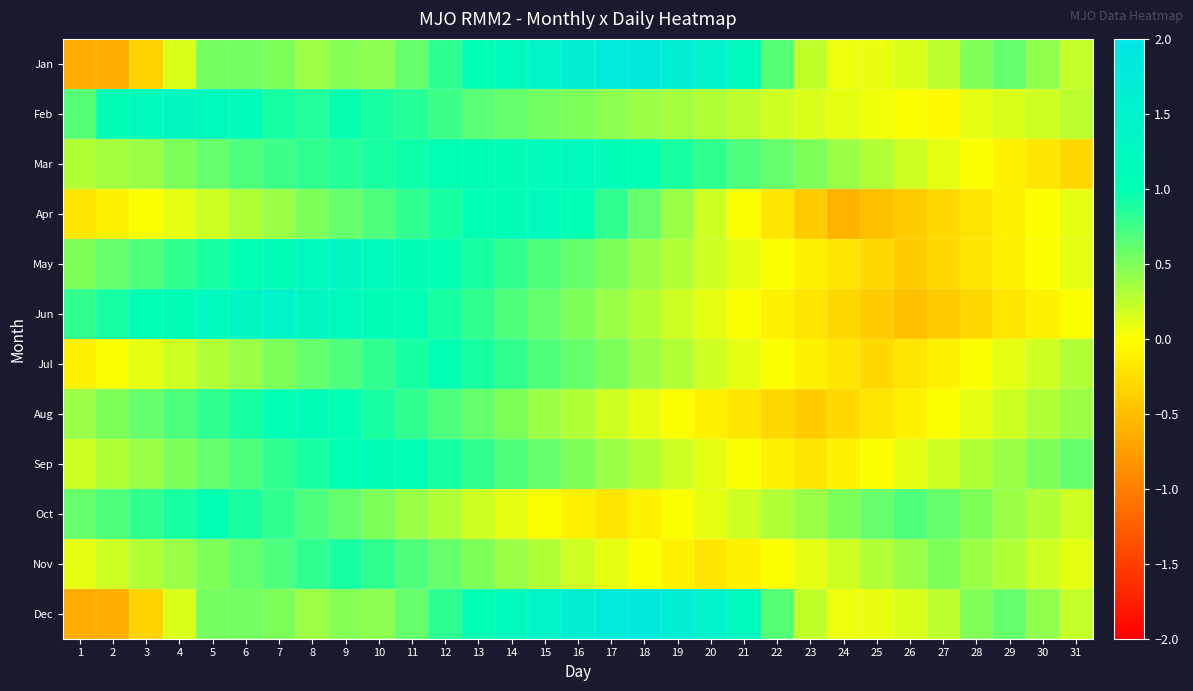

List the series in order of their peak value, lowest first.

Nov, Jul, Oct, Aug, Sep, Mar, Apr, Feb, May, Jun, Jan, Dec